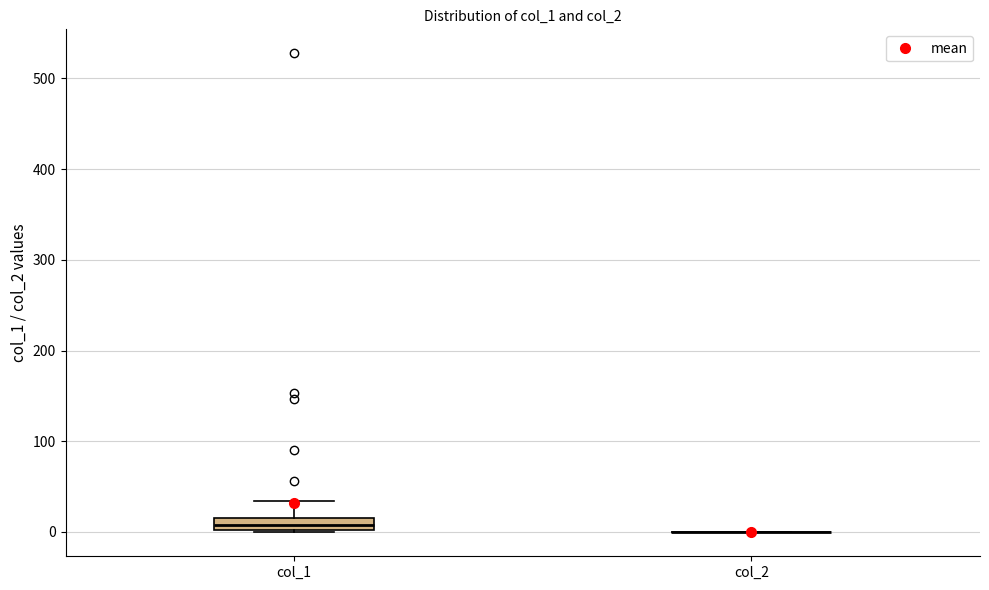

Comparing the boxes themselves (not the whiskers), which one is the tallest?

col_1